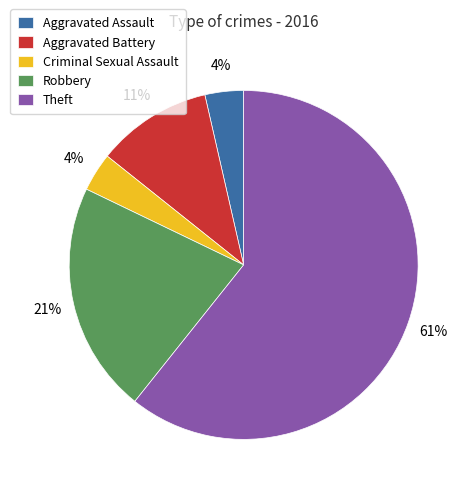

To the nearest percent, what percentage of the pie is Aggravated Battery?

11%